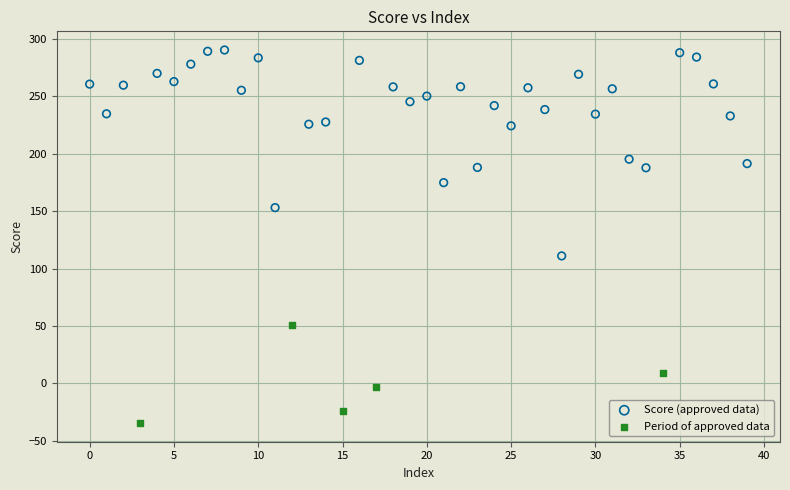

Which series has the largest Y range (max minus min)?

Score (approved data)